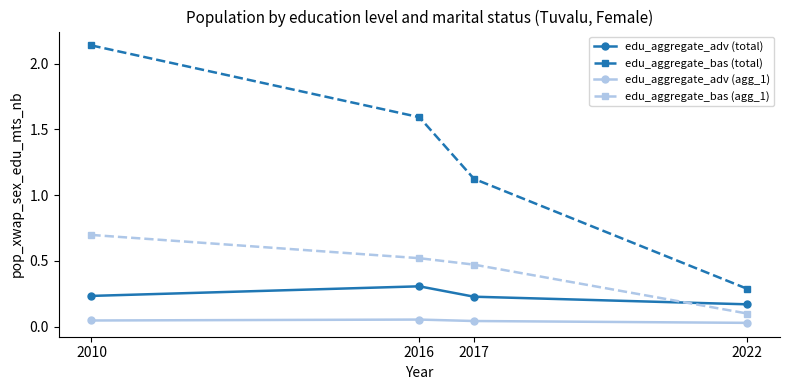

The value of edu_aggregate_adv (total) at 2017 is 0.1. True or false?

False